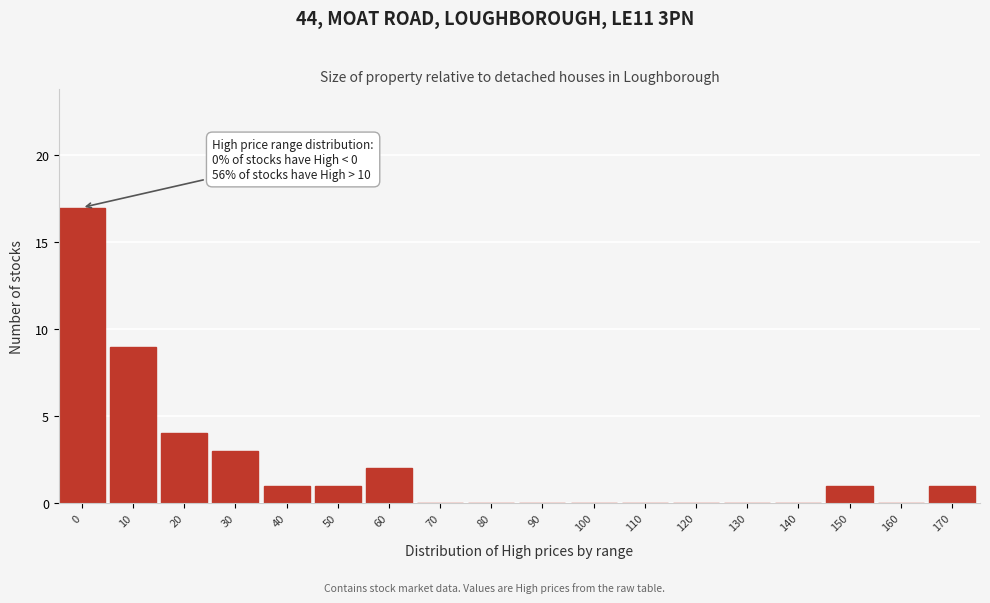

Reading left to right, what are all the values shown in this chart?

0=17	10=9	20=4	30=3	40=1	50=1	60=2	70=0	80=0	90=0	100=0	110=0	120=0	130=0	140=0	150=1	160=0	170=1